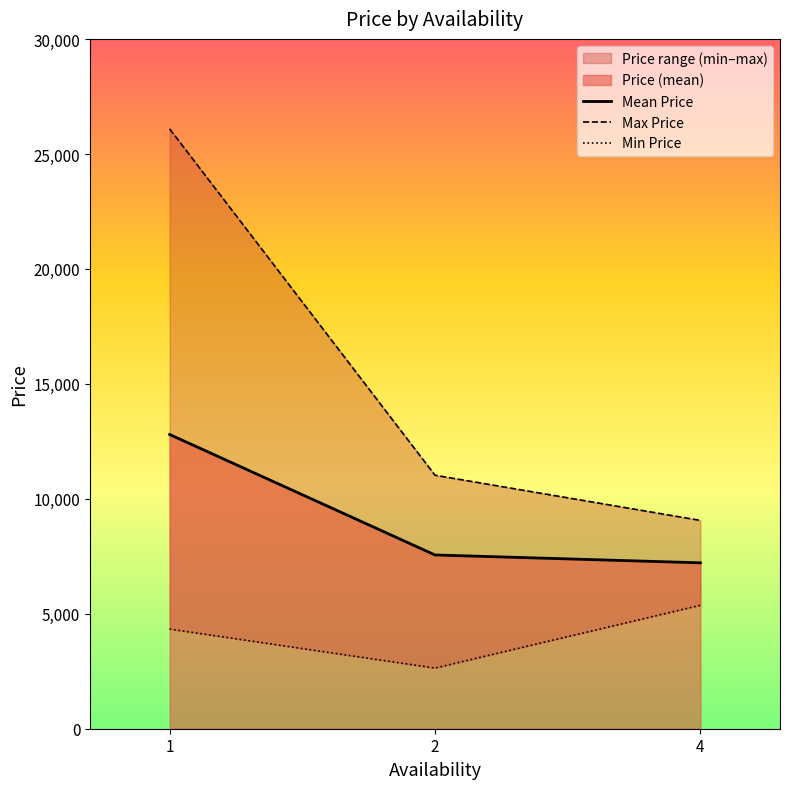

How many values in the Mean Price series are below 7557?

1